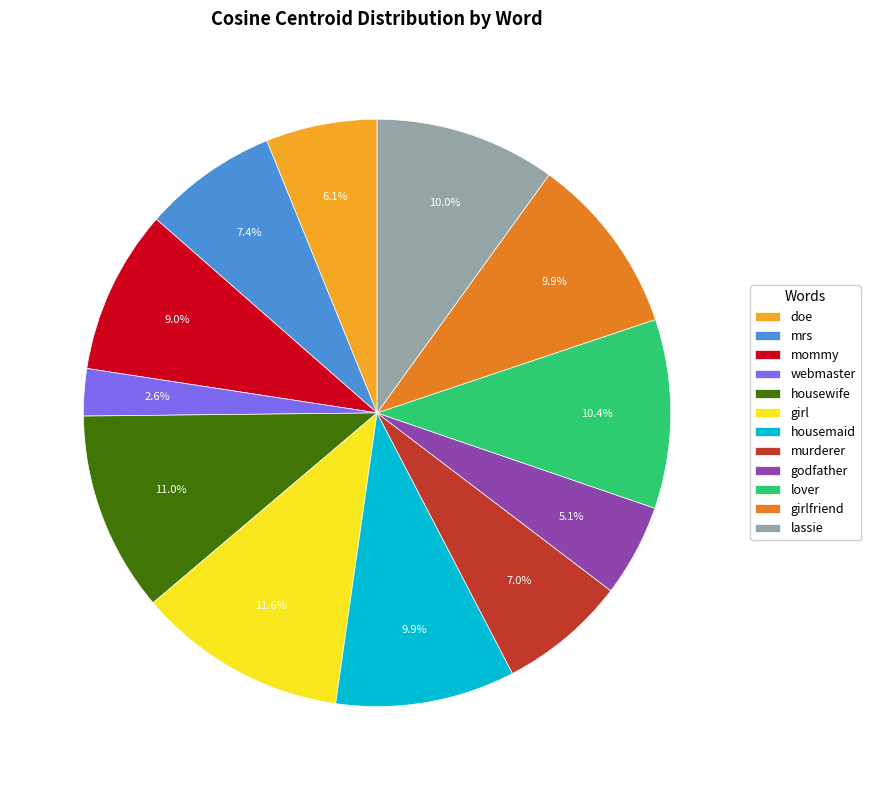

To the nearest percent, what is the average slice percentage?

8%